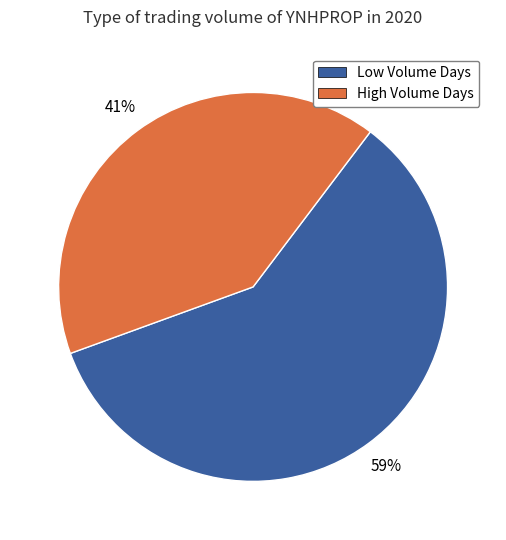

To the nearest percent, what is the average slice percentage?

50%